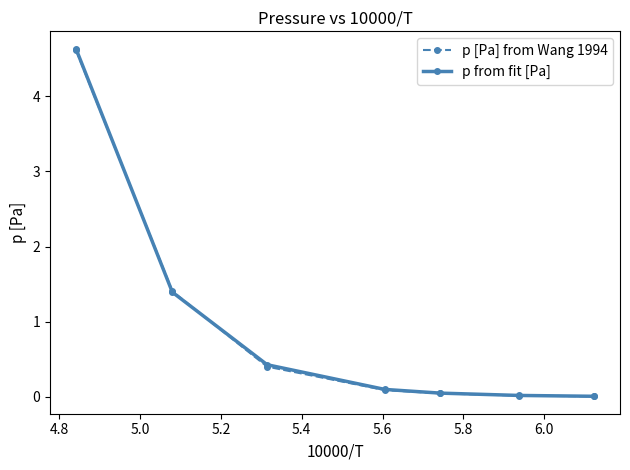

What is the value of the p [Pa] from Wang 1994 point at the 1st from the left?

4.6